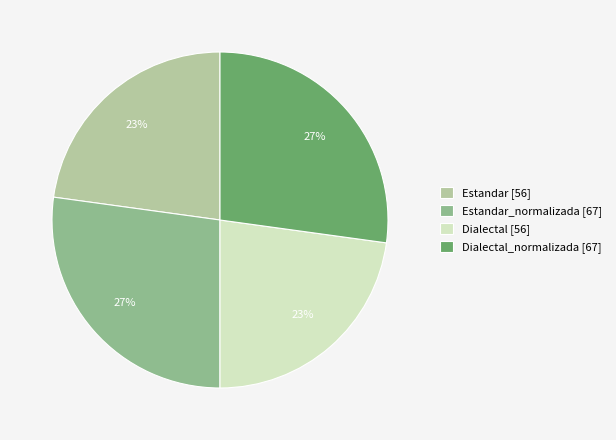

How many segments does this pie chart have?

4